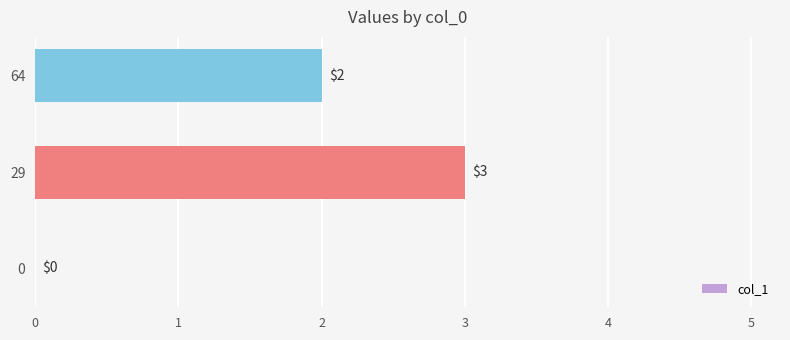

Count the number of categories in the chart.

3